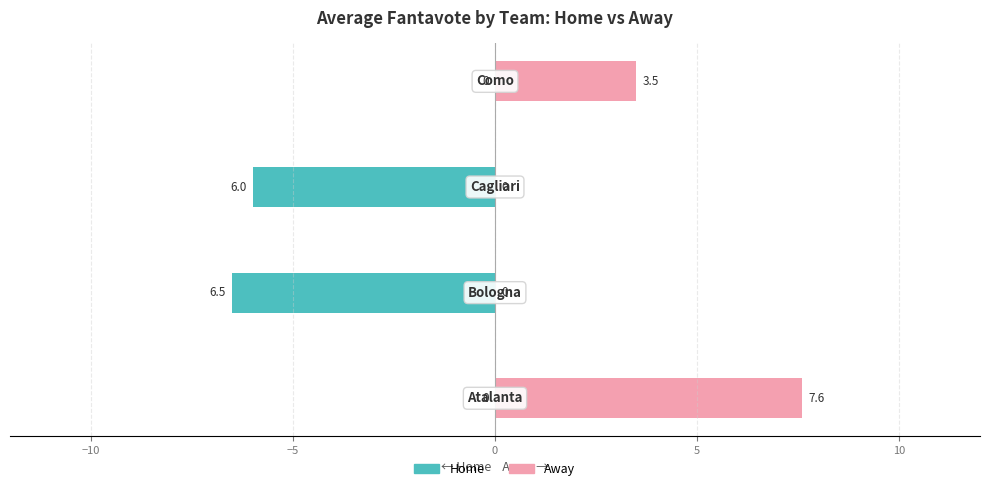

Is the value of Away at 0 greater than the value of Home at −5?

Yes